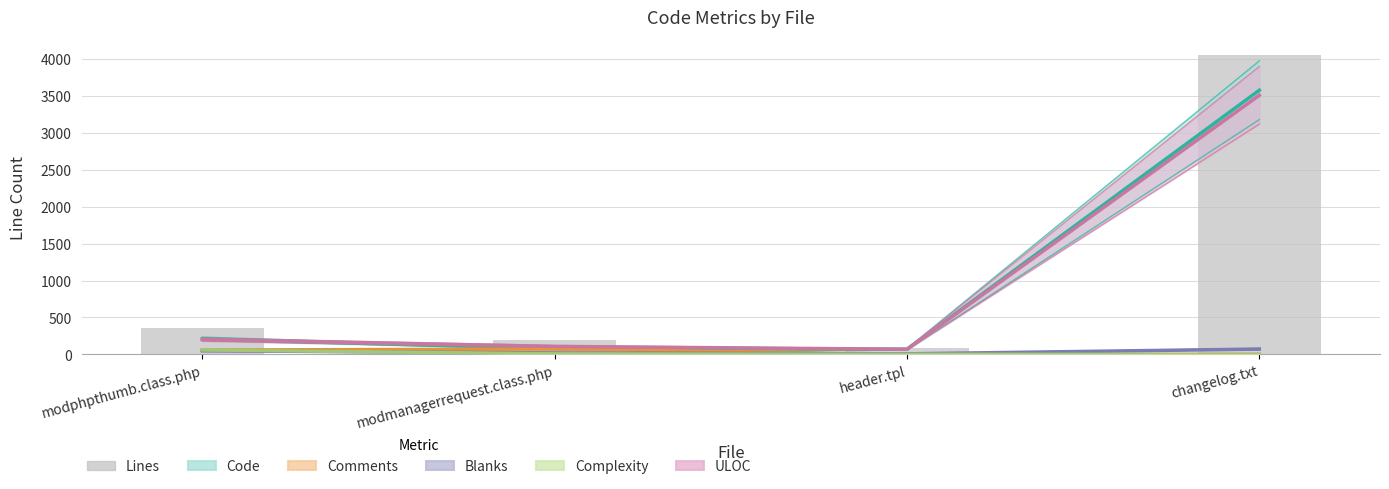

Between header.tpl and changelog.txt, which is larger?

changelog.txt